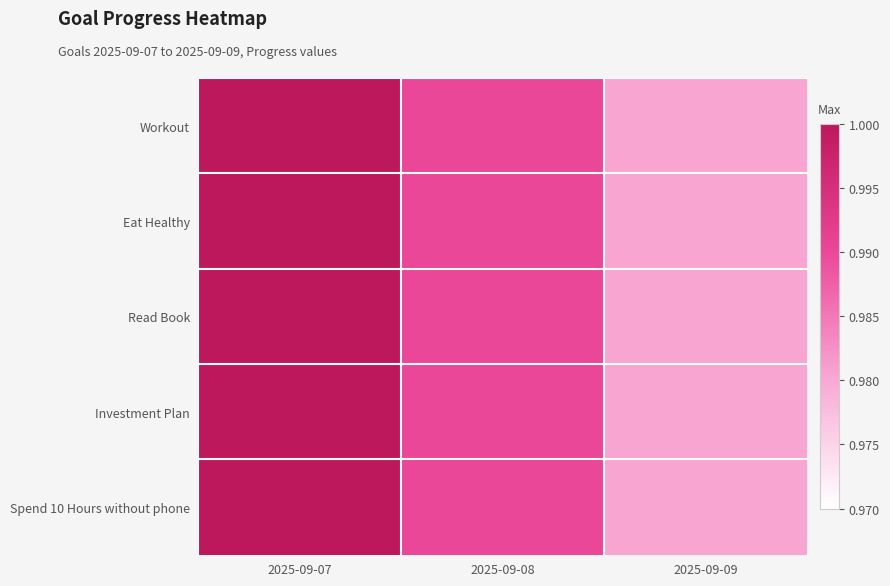

Reading left to right, extract all data points from this chart.

Workout: 2025-09-07=1.0	2025-09-08=1.0	2025-09-09=1.0
Eat Healthy: 2025-09-07=1.0	2025-09-08=1.0	2025-09-09=1.0
Read Book: 2025-09-07=1.0	2025-09-08=1.0	2025-09-09=1.0
Investment Plan: 2025-09-07=1.0	2025-09-08=1.0	2025-09-09=1.0
Spend 10 Hours without phone: 2025-09-07=1.0	2025-09-08=1.0	2025-09-09=1.0